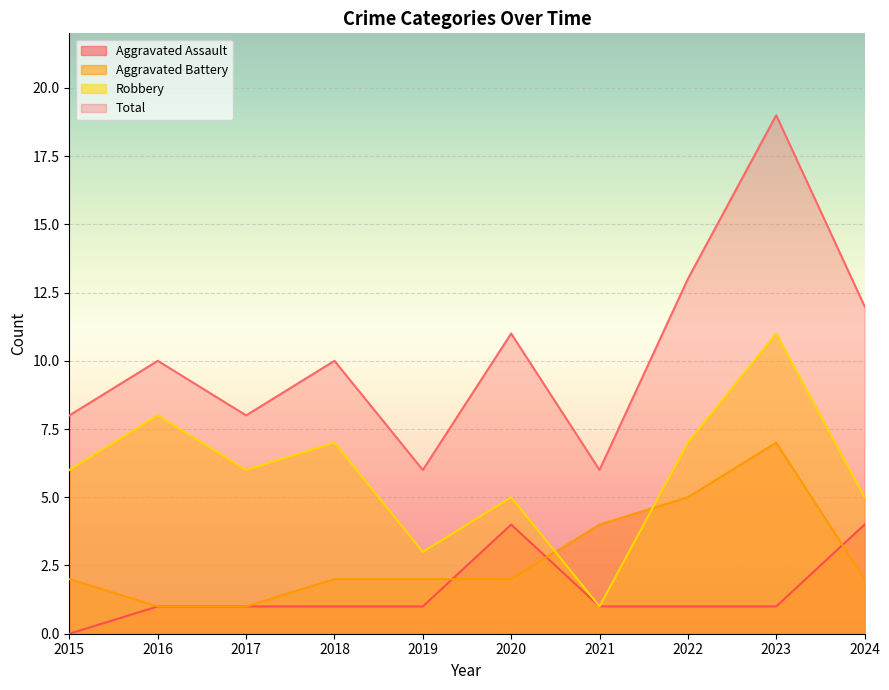

In Total, how many points are lower than both neighbors (excluding endpoints)?

3